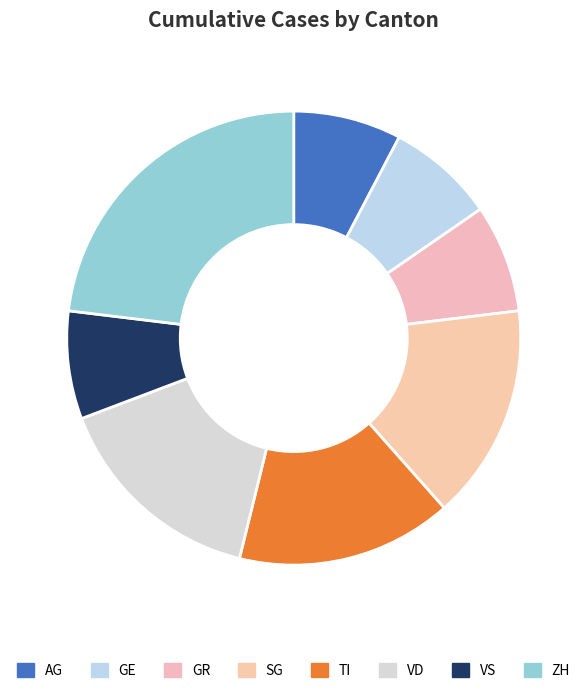

How many slices are in this pie chart?

8